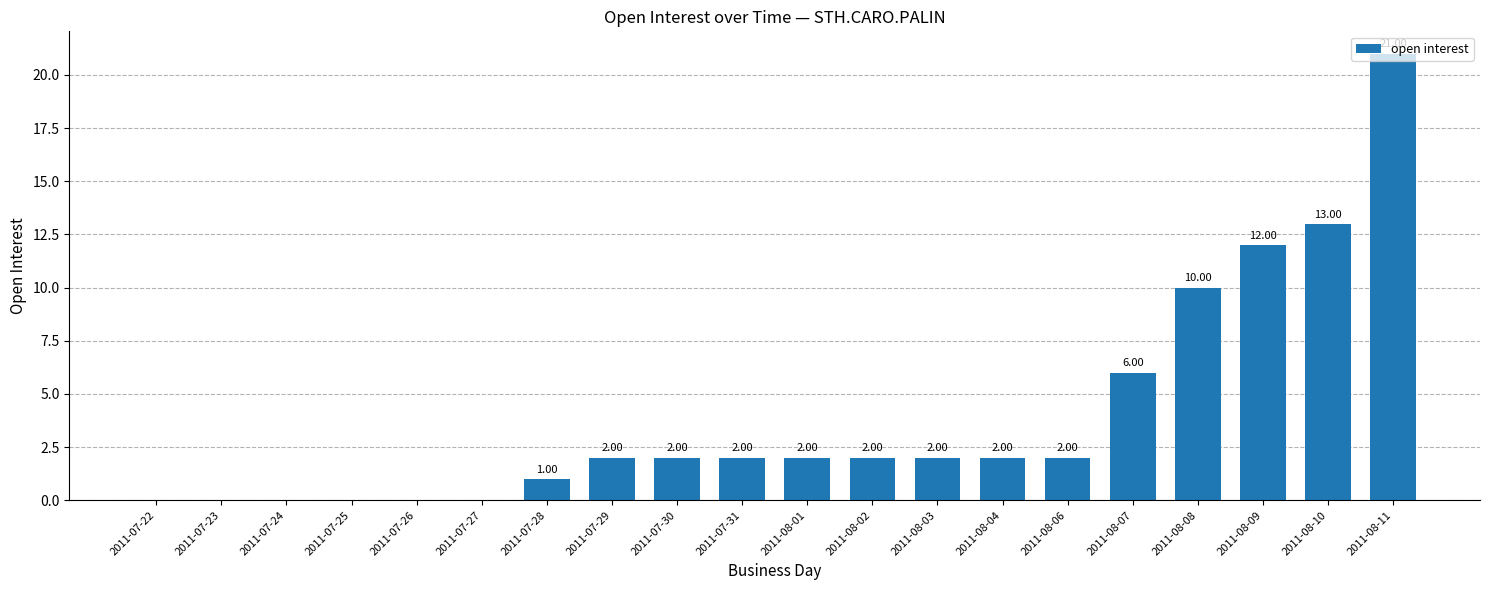

What is the change in value from 2011-07-24 to 2011-07-31?

+2